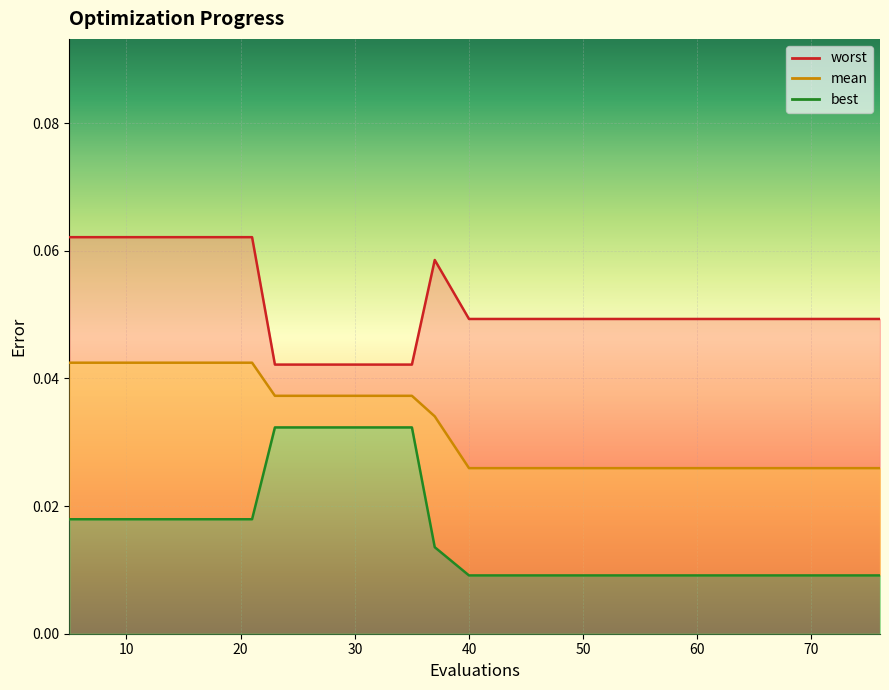

True or false: best and worst intersect in this chart.

False